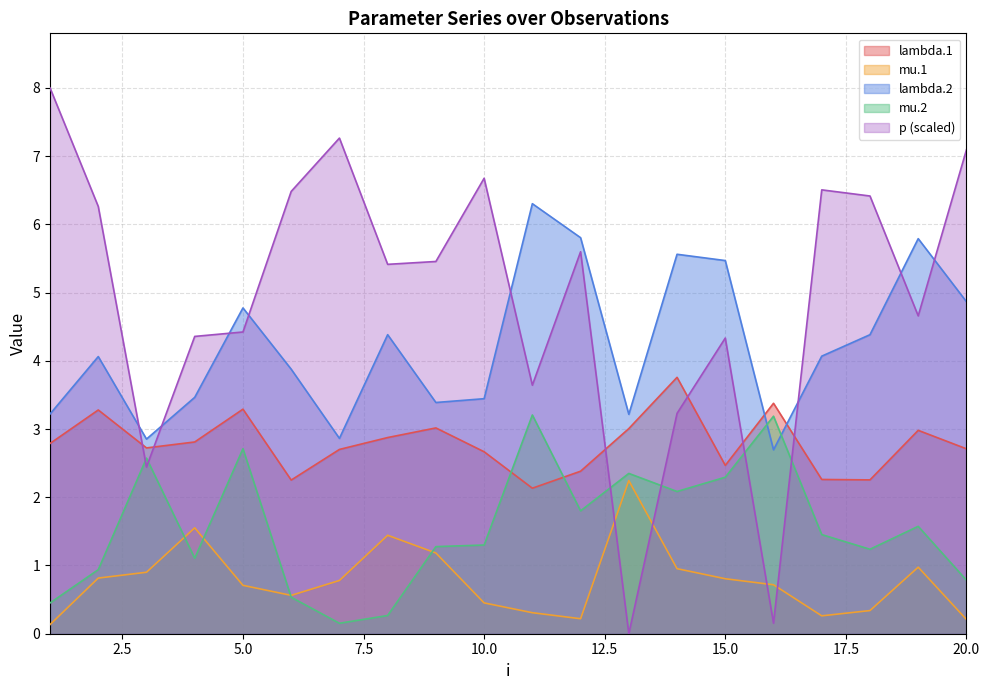

At which category is the sum across all series the highest?

19